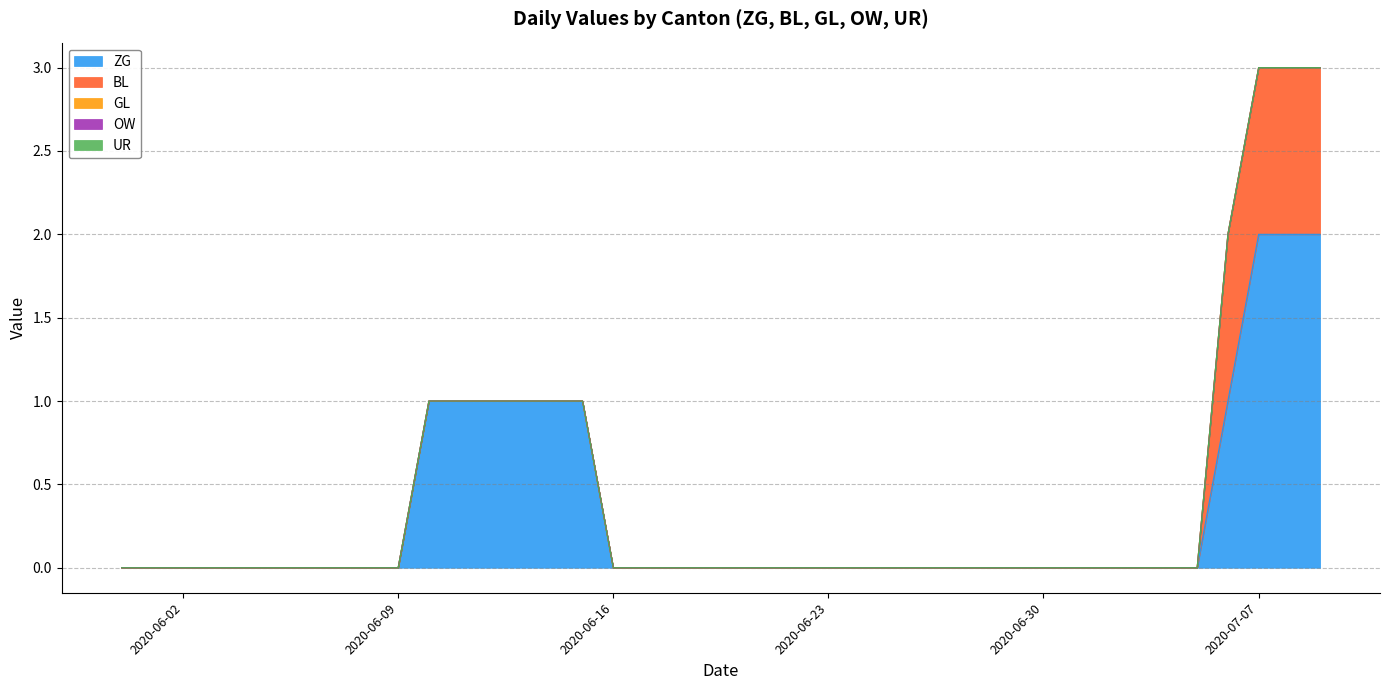

Reading left to right, extract all data points from this chart.

ZG: 2020-05-31=0	2020-06-01=0	2020-06-02=0	2020-06-03=0	2020-06-04=0	2020-06-05=0	2020-06-06=0	2020-06-07=0	2020-06-08=0	2020-06-09=0	2020-06-10=1	2020-06-11=1	2020-06-12=1	2020-06-13=1	2020-06-14=1	2020-06-15=1	2020-06-16=0	2020-06-17=0	2020-06-18=0	2020-06-19=0	2020-06-20=0	2020-06-21=0	2020-06-22=0	2020-06-23=0	2020-06-24=0	2020-06-25=0	2020-06-26=0	2020-06-27=0	2020-06-28=0	2020-06-29=0	2020-06-30=0	2020-07-01=0	2020-07-02=0	2020-07-03=0	2020-07-04=0	2020-07-05=0	2020-07-06=1	2020-07-07=2	2020-07-08=2	2020-07-09=2
BL: 2020-05-31=0	2020-06-01=0	2020-06-02=0	2020-06-03=0	2020-06-04=0	2020-06-05=0	2020-06-06=0	2020-06-07=0	2020-06-08=0	2020-06-09=0	2020-06-10=0	2020-06-11=0	2020-06-12=0	2020-06-13=0	2020-06-14=0	2020-06-15=0	2020-06-16=0	2020-06-17=0	2020-06-18=0	2020-06-19=0	2020-06-20=0	2020-06-21=0	2020-06-22=0	2020-06-23=0	2020-06-24=0	2020-06-25=0	2020-06-26=0	2020-06-27=0	2020-06-28=0	2020-06-29=0	2020-06-30=0	2020-07-01=0	2020-07-02=0	2020-07-03=0	2020-07-04=0	2020-07-05=0	2020-07-06=1	2020-07-07=1	2020-07-08=1	2020-07-09=1
GL: 2020-05-31=0	2020-06-01=0	2020-06-02=0	2020-06-03=0	2020-06-04=0	2020-06-05=0	2020-06-06=0	2020-06-07=0	2020-06-08=0	2020-06-09=0	2020-06-10=0	2020-06-11=0	2020-06-12=0	2020-06-13=0	2020-06-14=0	2020-06-15=0	2020-06-16=0	2020-06-17=0	2020-06-18=0	2020-06-19=0	2020-06-20=0	2020-06-21=0	2020-06-22=0	2020-06-23=0	2020-06-24=0	2020-06-25=0	2020-06-26=0	2020-06-27=0	2020-06-28=0	2020-06-29=0	2020-06-30=0	2020-07-01=0	2020-07-02=0	2020-07-03=0	2020-07-04=0	2020-07-05=0	2020-07-06=0	2020-07-07=0	2020-07-08=0	2020-07-09=0
OW: 2020-05-31=0	2020-06-01=0	2020-06-02=0	2020-06-03=0	2020-06-04=0	2020-06-05=0	2020-06-06=0	2020-06-07=0	2020-06-08=0	2020-06-09=0	2020-06-10=0	2020-06-11=0	2020-06-12=0	2020-06-13=0	2020-06-14=0	2020-06-15=0	2020-06-16=0	2020-06-17=0	2020-06-18=0	2020-06-19=0	2020-06-20=0	2020-06-21=0	2020-06-22=0	2020-06-23=0	2020-06-24=0	2020-06-25=0	2020-06-26=0	2020-06-27=0	2020-06-28=0	2020-06-29=0	2020-06-30=0	2020-07-01=0	2020-07-02=0	2020-07-03=0	2020-07-04=0	2020-07-05=0	2020-07-06=0	2020-07-07=0	2020-07-08=0	2020-07-09=0
UR: 2020-05-31=0	2020-06-01=0	2020-06-02=0	2020-06-03=0	2020-06-04=0	2020-06-05=0	2020-06-06=0	2020-06-07=0	2020-06-08=0	2020-06-09=0	2020-06-10=0	2020-06-11=0	2020-06-12=0	2020-06-13=0	2020-06-14=0	2020-06-15=0	2020-06-16=0	2020-06-17=0	2020-06-18=0	2020-06-19=0	2020-06-20=0	2020-06-21=0	2020-06-22=0	2020-06-23=0	2020-06-24=0	2020-06-25=0	2020-06-26=0	2020-06-27=0	2020-06-28=0	2020-06-29=0	2020-06-30=0	2020-07-01=0	2020-07-02=0	2020-07-03=0	2020-07-04=0	2020-07-05=0	2020-07-06=0	2020-07-07=0	2020-07-08=0	2020-07-09=0